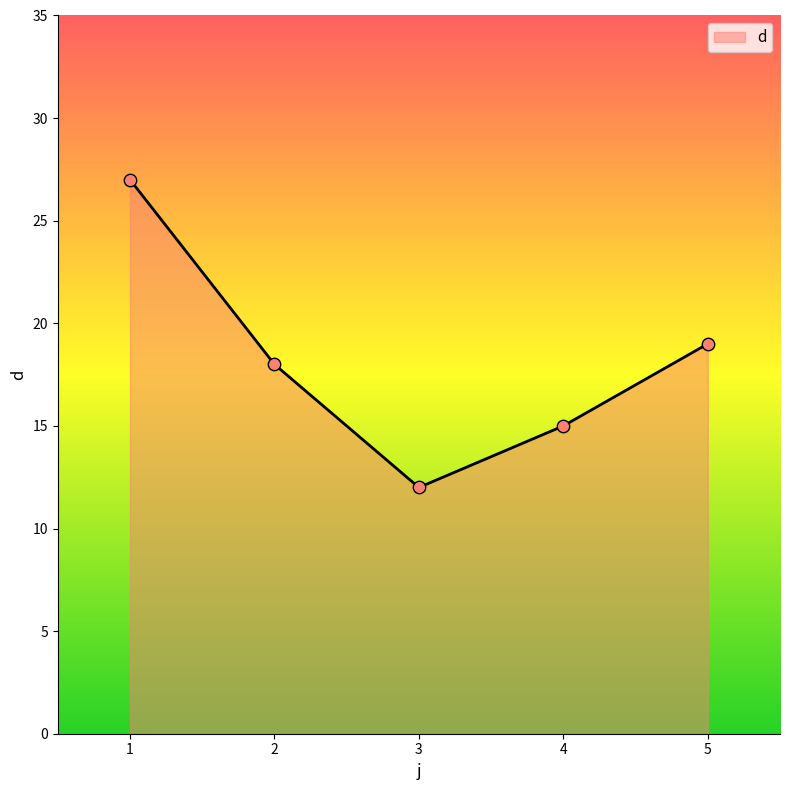

What is the change in value from 2 to 4?

-3